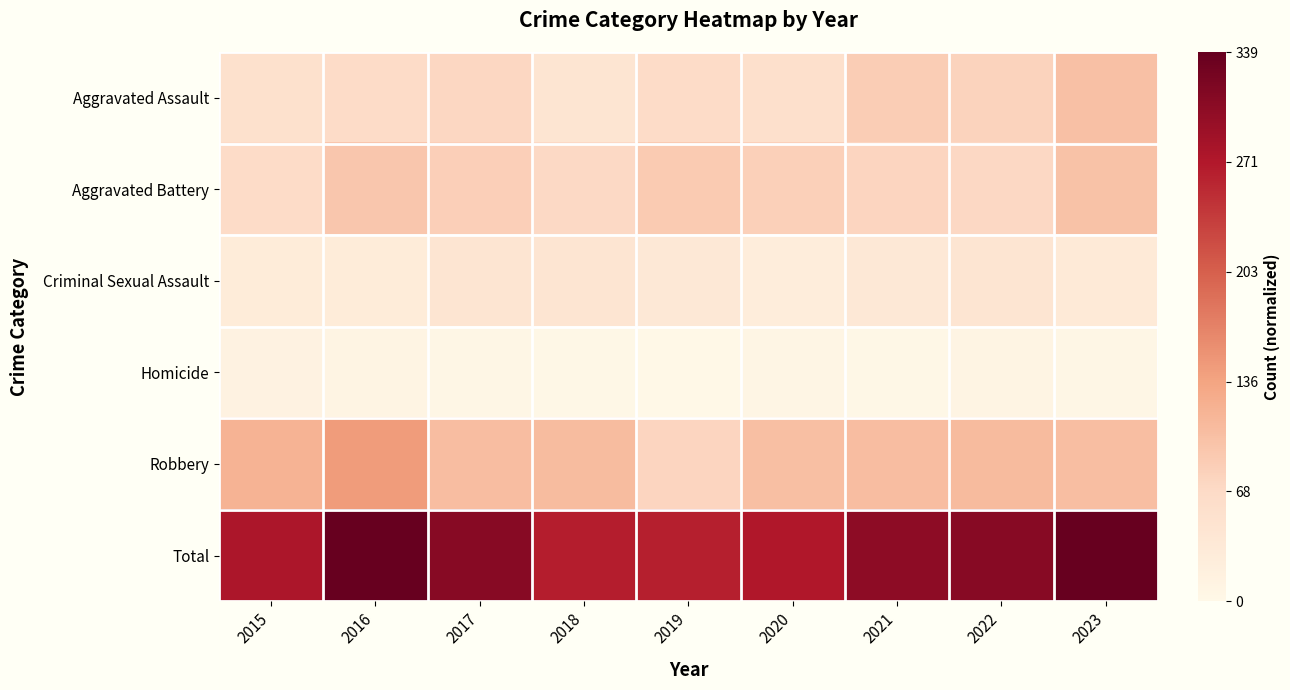

Rank the series by their maximum value, from highest to lowest.

Total, Robbery, Aggravated Assault, Aggravated Battery, Criminal Sexual Assault, Homicide